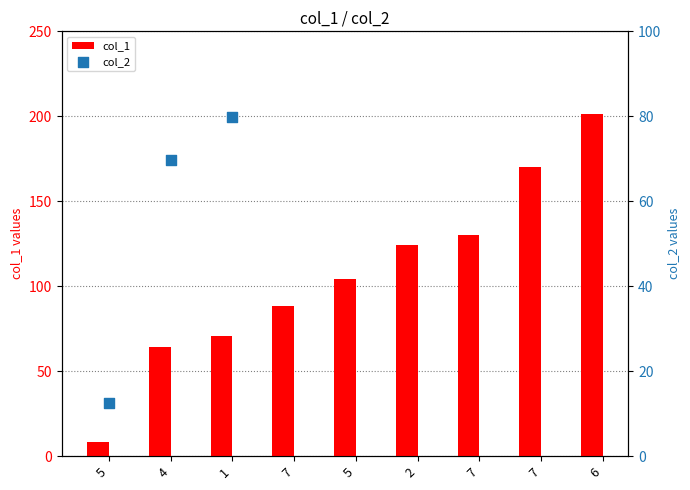

Which series contains the lowest Y value?

col_1